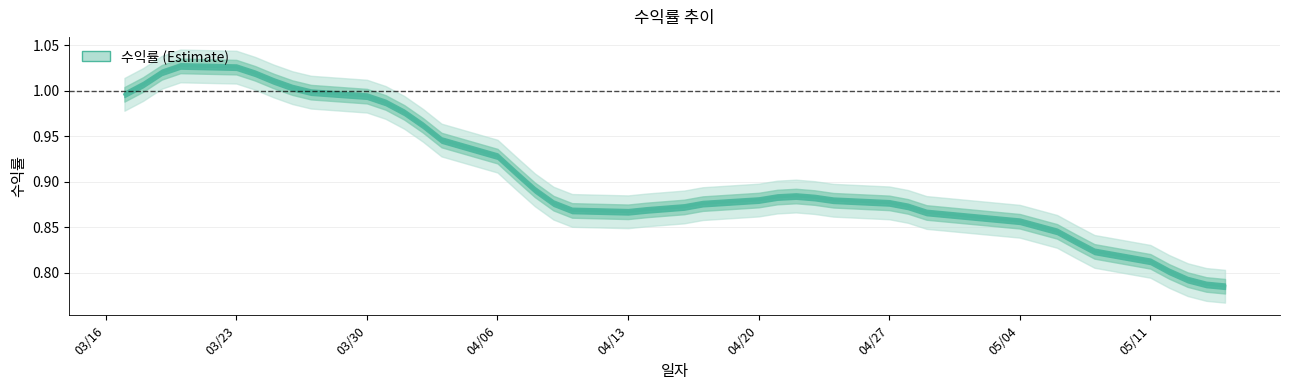

True or false: the data has more than 0 interior local peaks.

True